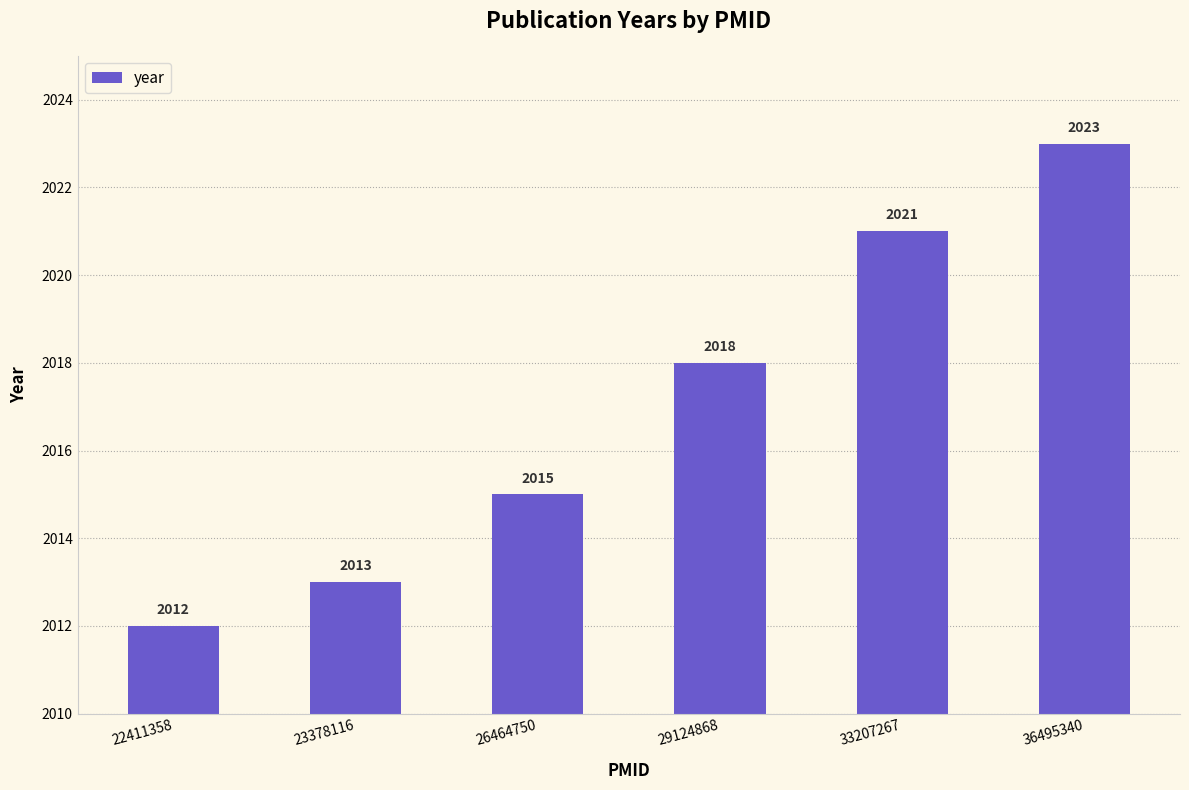

What is the sum of the values at 23378116 and 36495340?

4036